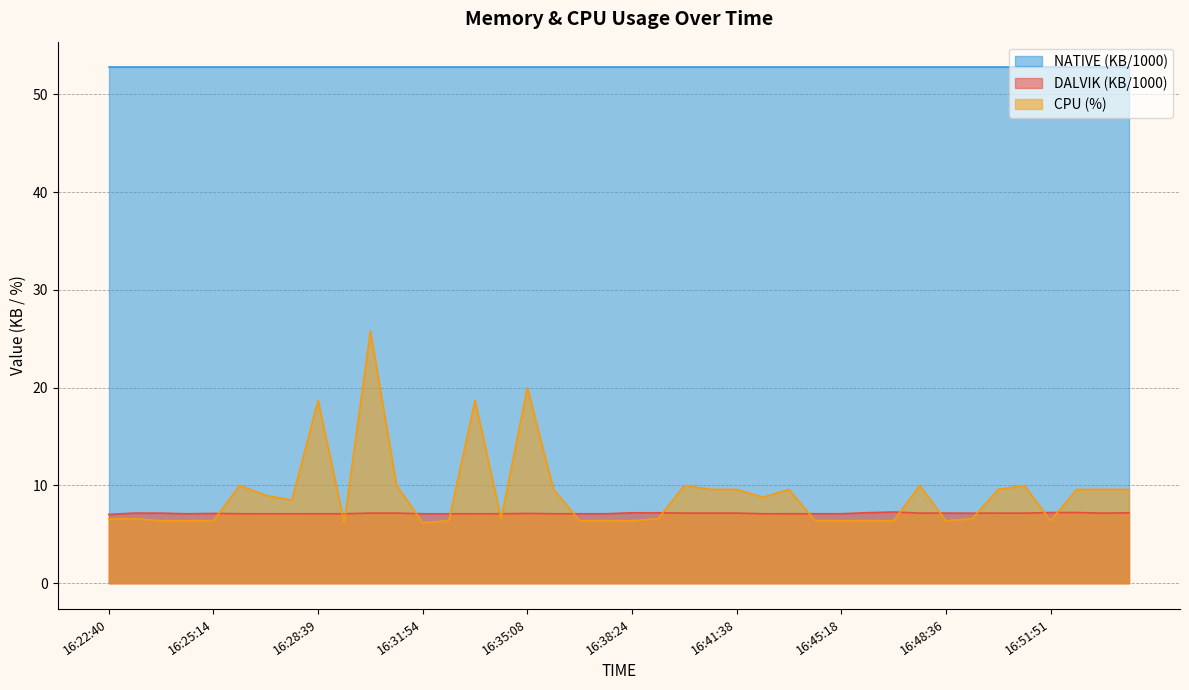

What is the maximum value for CPU?

25.8